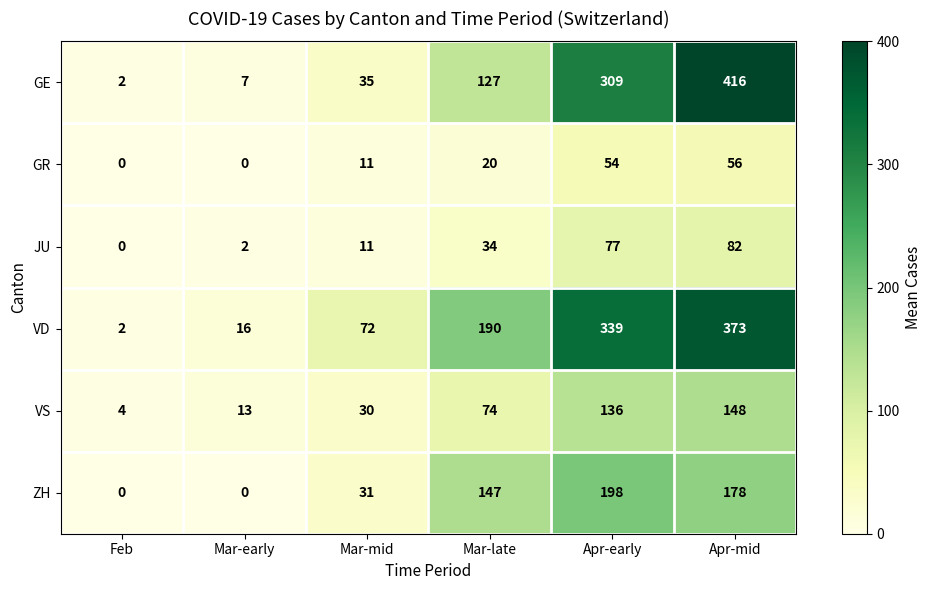

Count the number of categories in the chart.

6